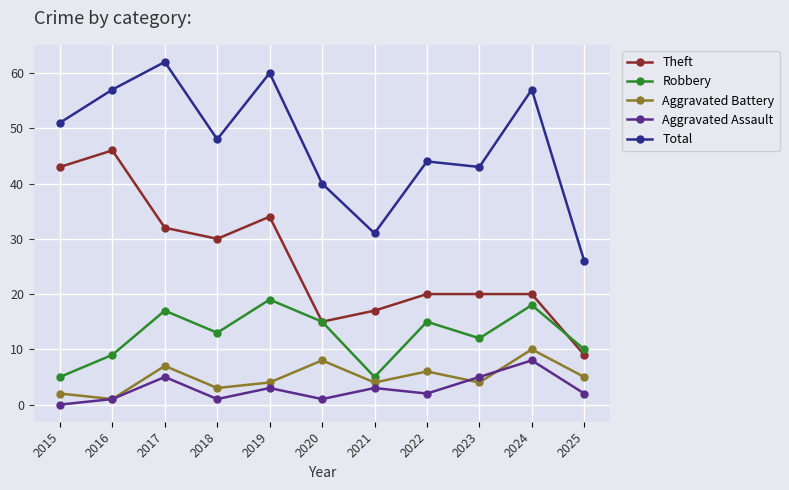

Where is the first local maximum for Theft?

2016